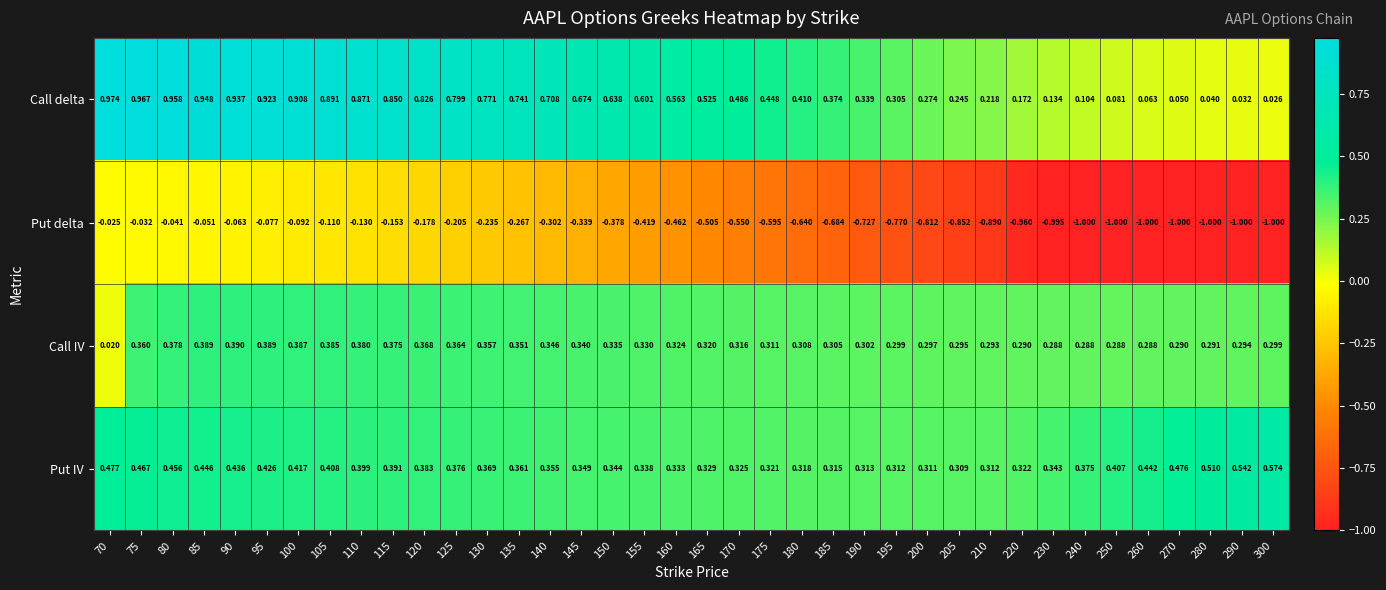

Rank the series at 185 from lowest to highest value.

Put delta, Call IV, Put IV, Call delta